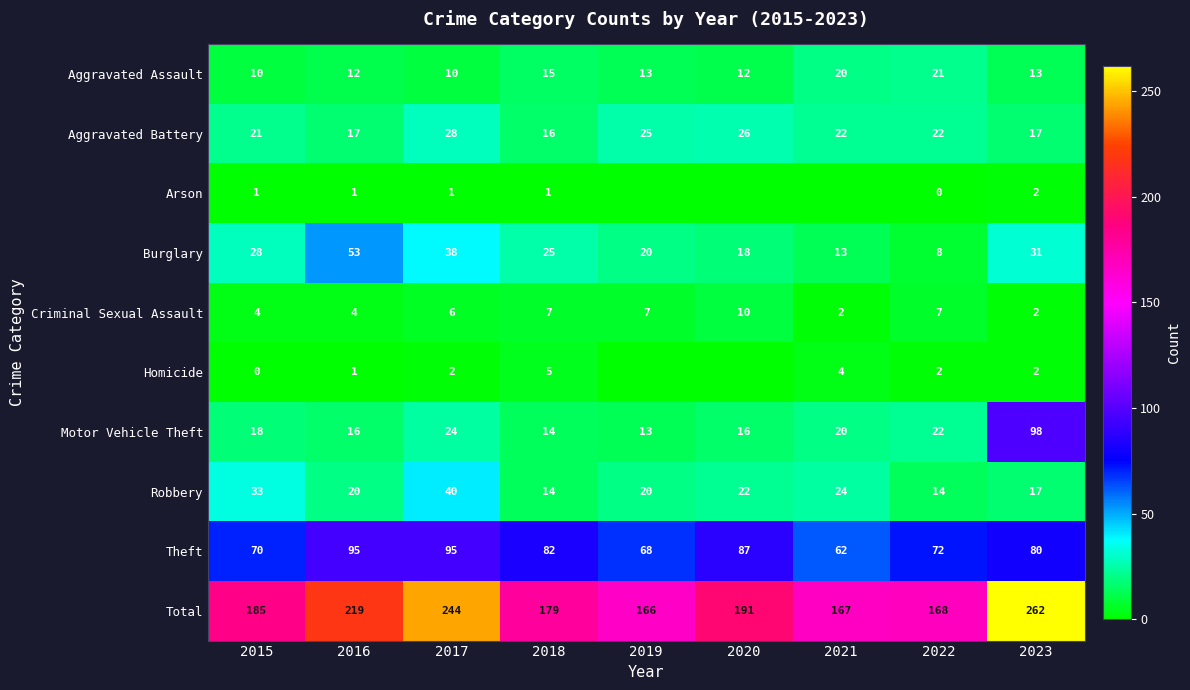

Where is Total nearest to the value 214?

2016